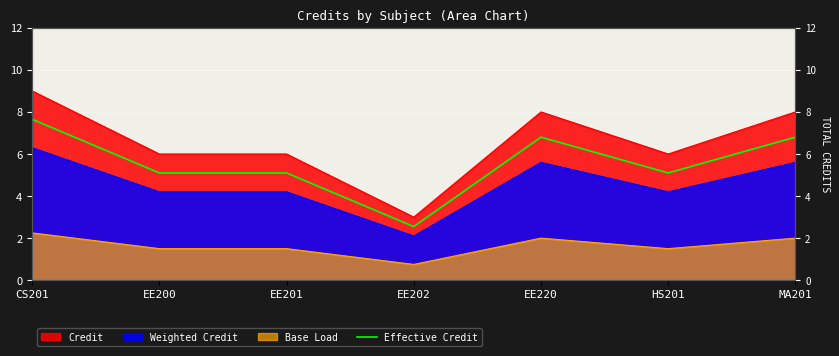

Where is the first local maximum?

EE220